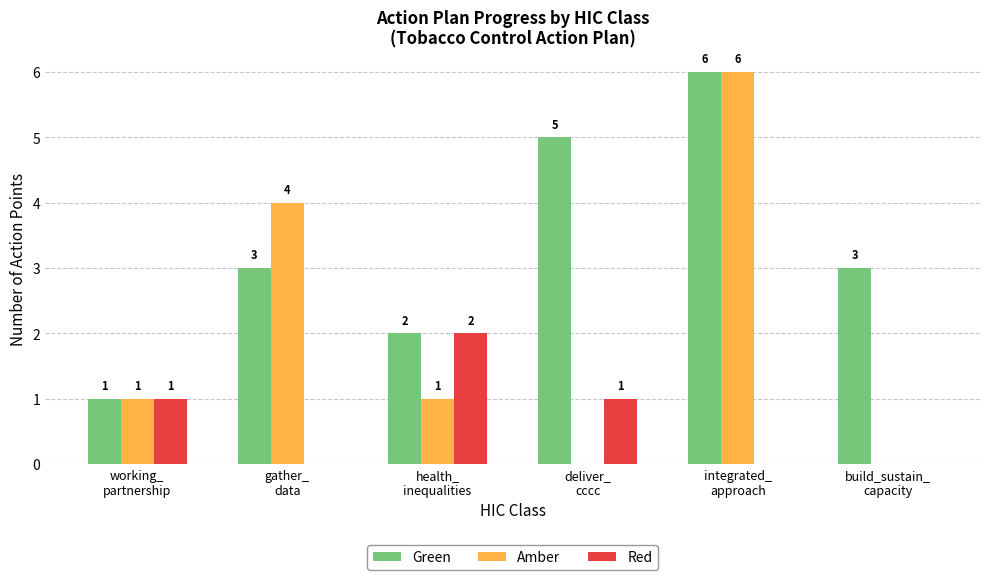

What is the highest value of the Green series?

6